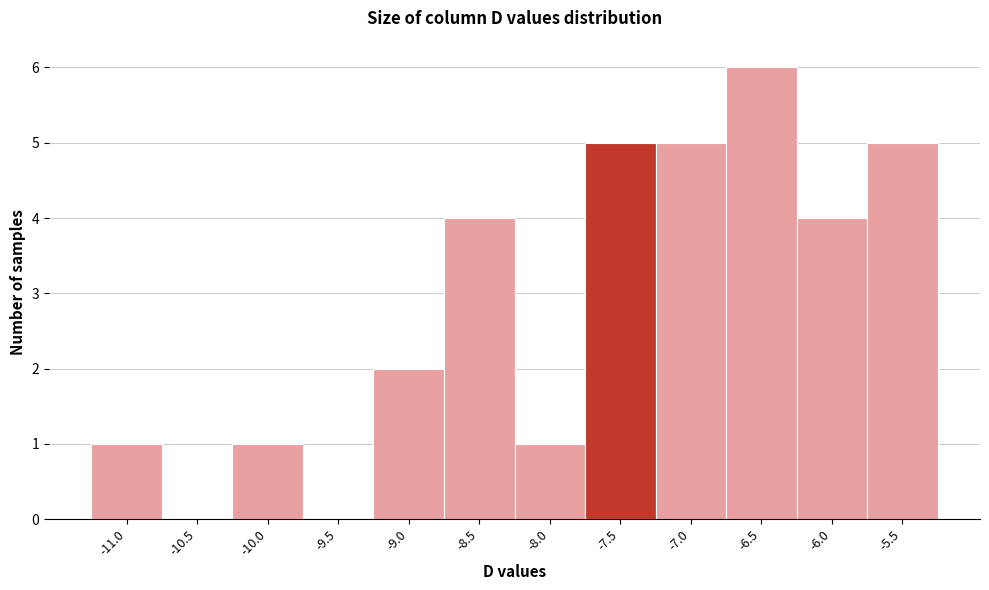

Reading left to right, list all the values displayed in this chart.

-11.0=1	-10.5=0	-10.0=1	-9.5=0	-9.0=2	-8.5=4	-8.0=1	-7.5=5	-7.0=5	-6.5=6	-6.0=4	-5.5=5